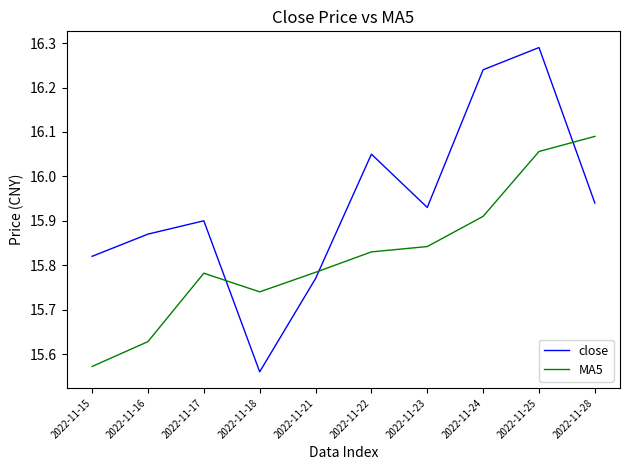

Is it true that MA5 equals 4.0 at 2022-11-22?

False